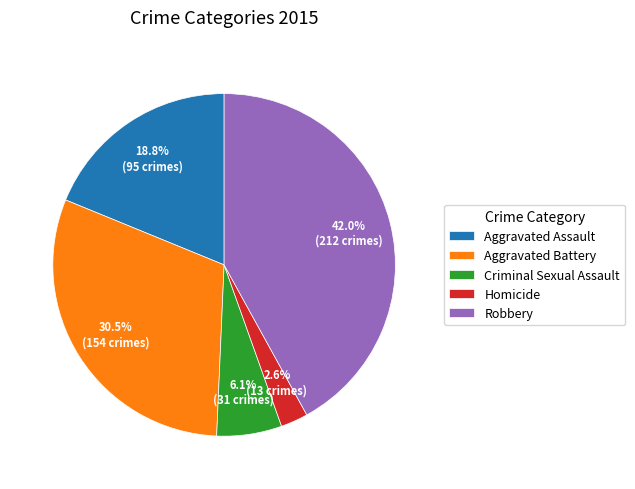

What percentage is the Aggravated Assault slice, to the nearest percent?

19%